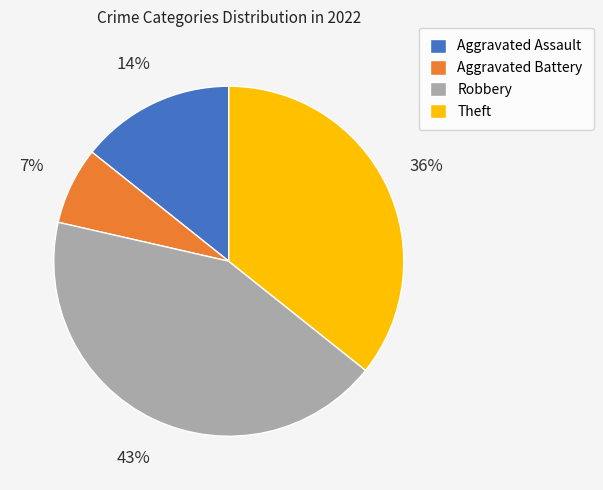

Between Robbery and Theft, which is larger?

Robbery